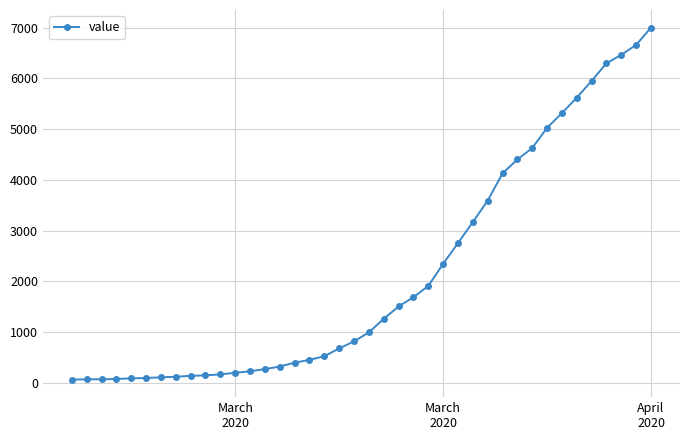

How many data points does each series have?

40